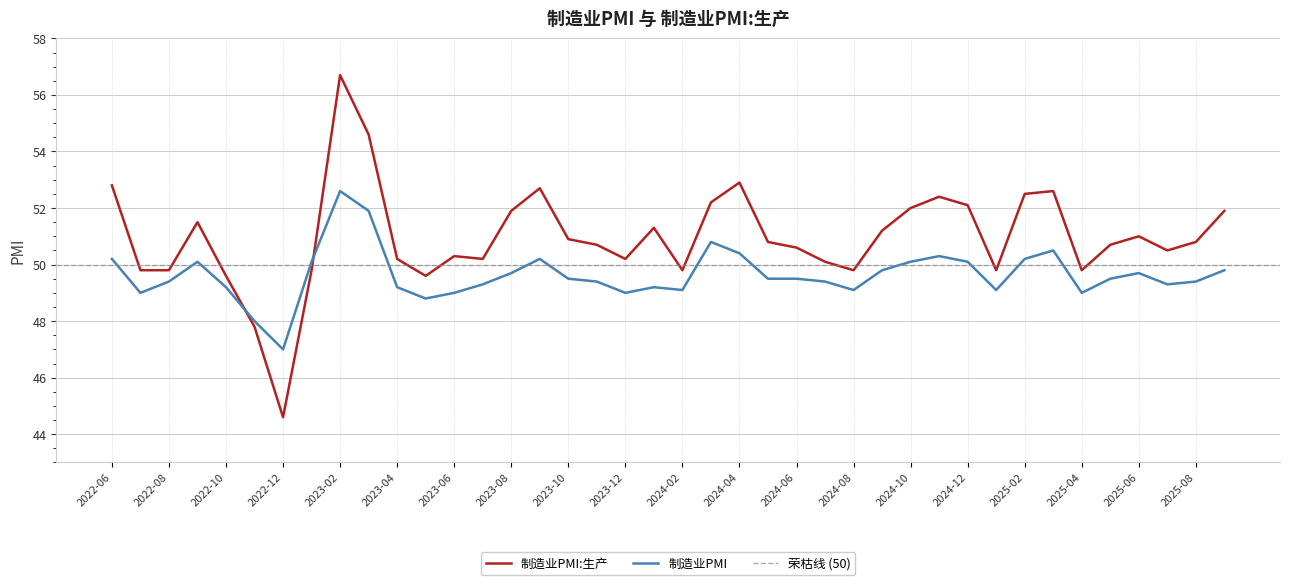

What is the label of the 35th point from the right?

2022-11